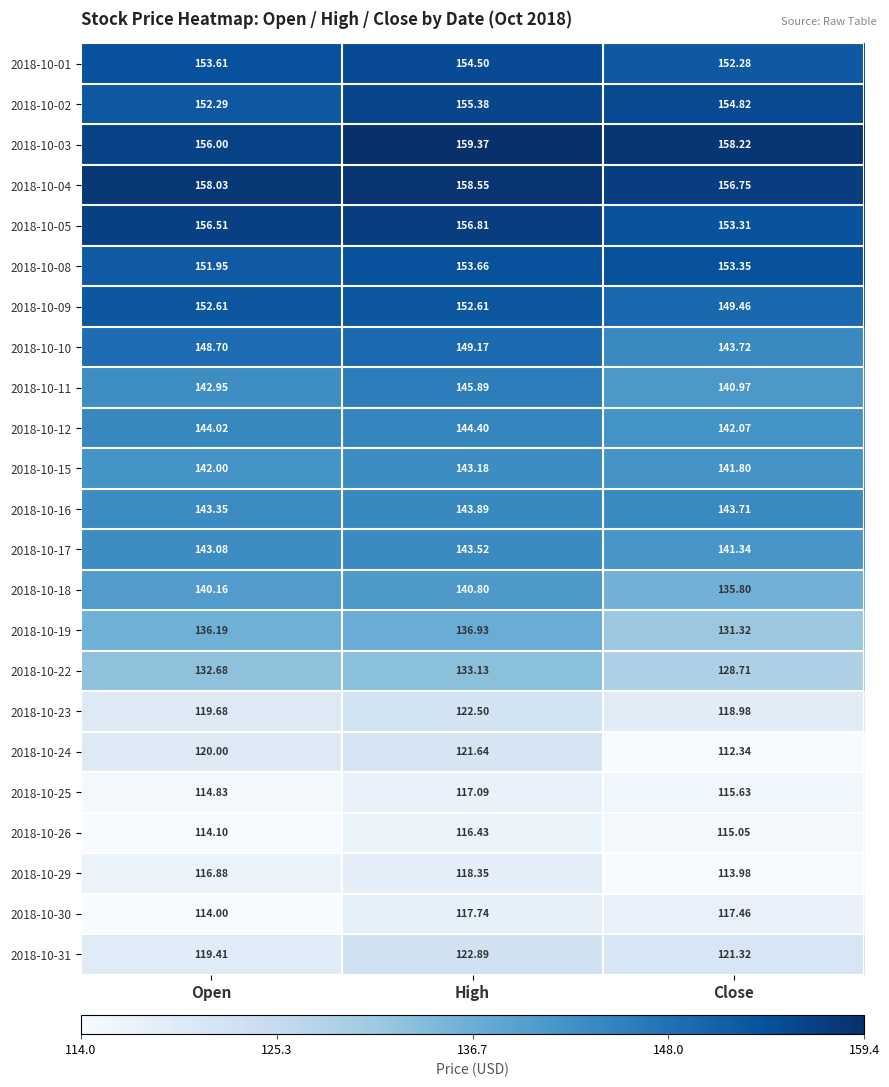

List the labels in order of 2018-10-11 value, largest first.

High, Open, Close